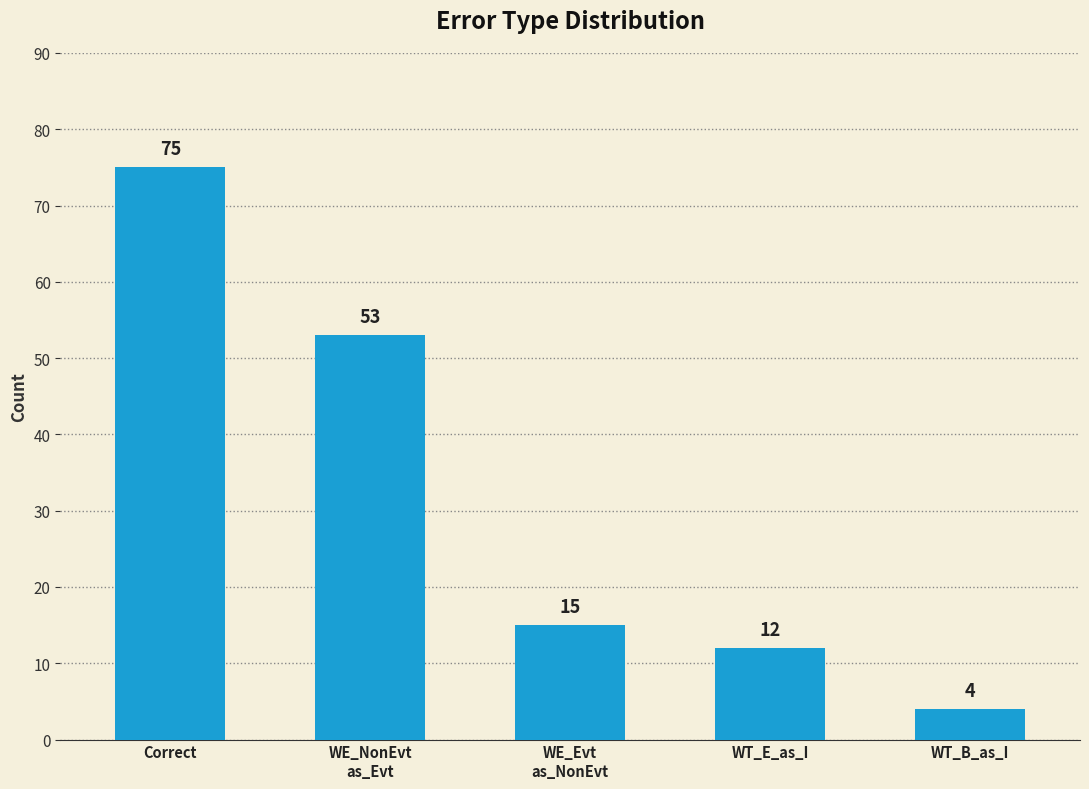

Does the chart contain stacked bars?

No